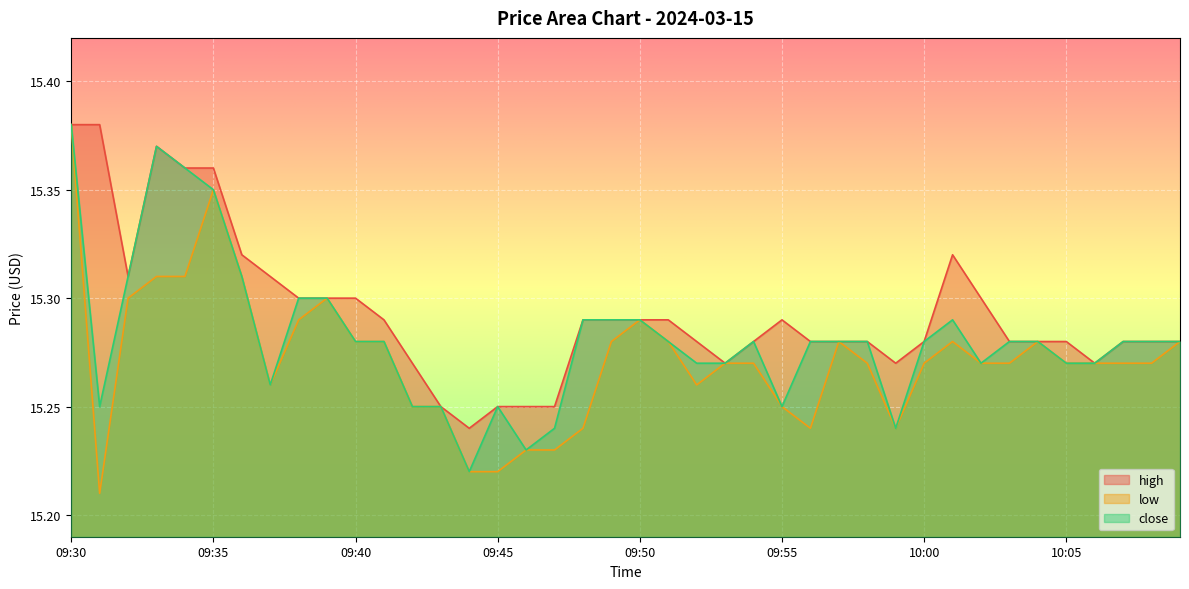

Is it true that high equals 26.0 at 09:44?

False